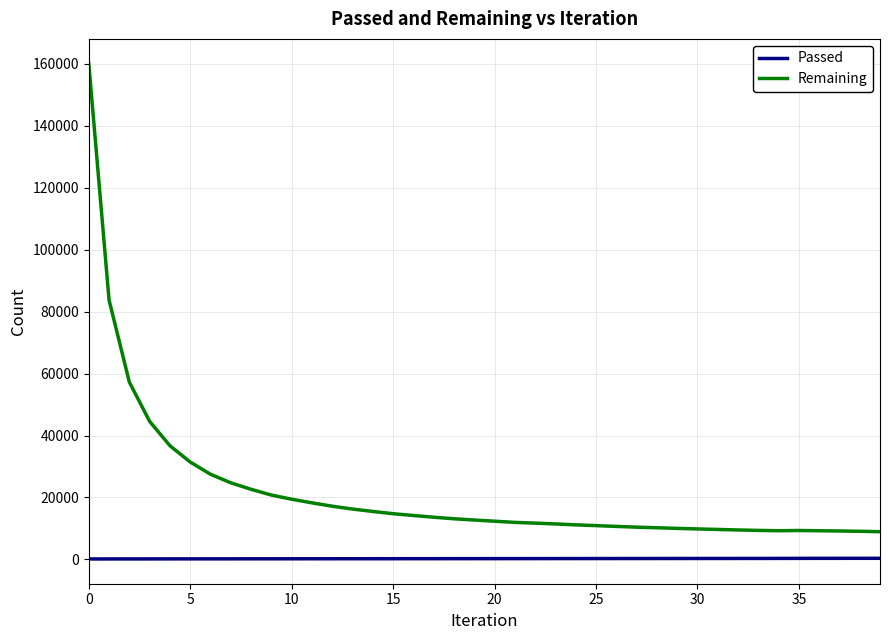

True or false: Remaining and Passed intersect in this chart.

False